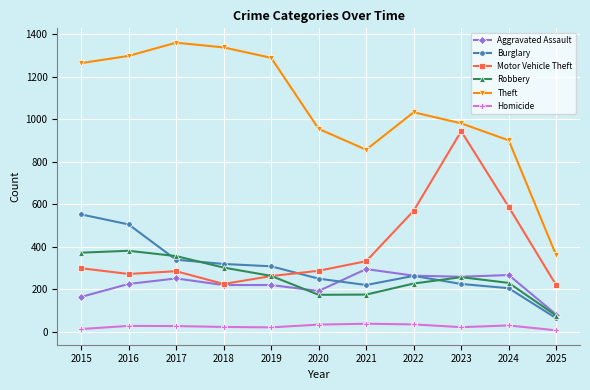

Is it true that Robbery equals 230 at 2024?

True